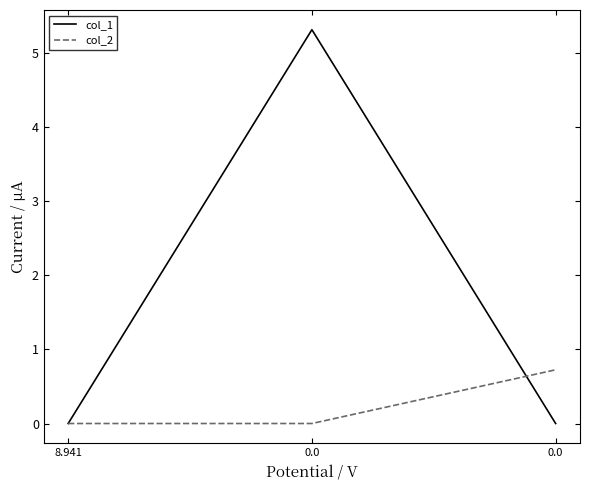

Between 8.941 and 0.0, which series saw the biggest shift?

col_2